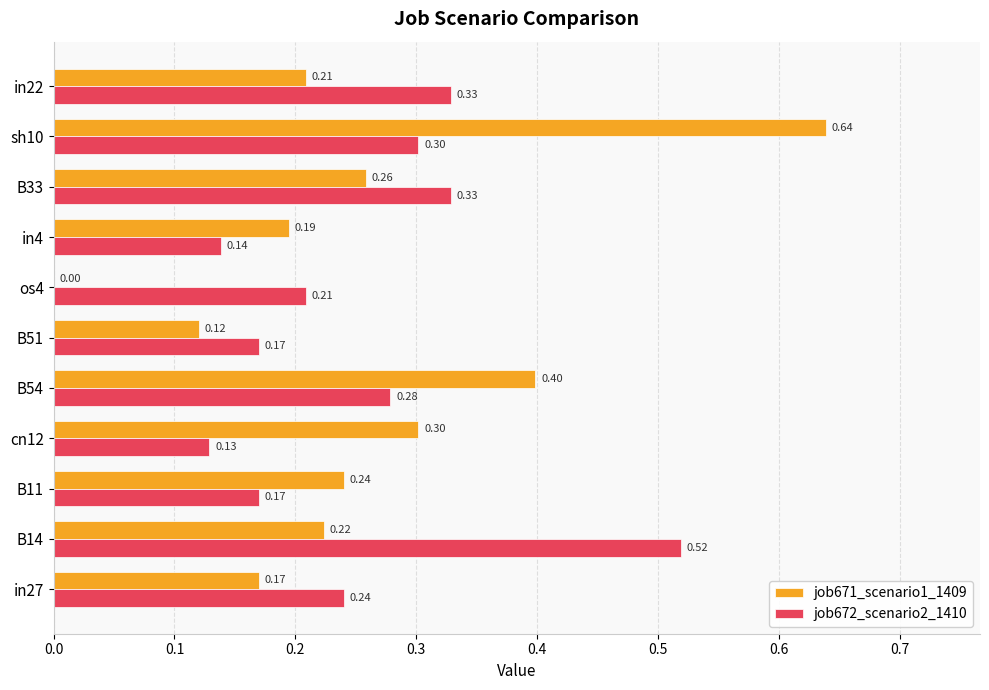

Which series has the largest total across all categories?

job672_scenario2_1410